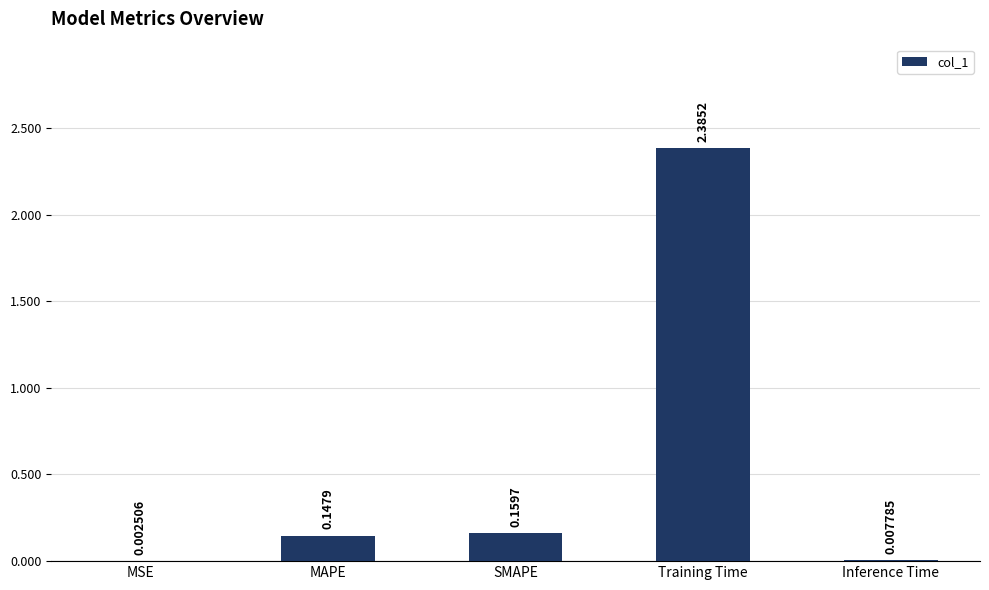

Which category has the highest value across all series?

Training Time